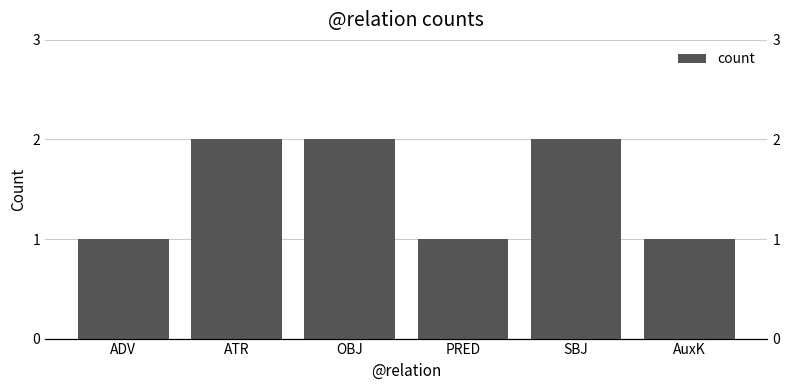

Approximately how many times larger is the value at AuxK compared to PRED?

1.0